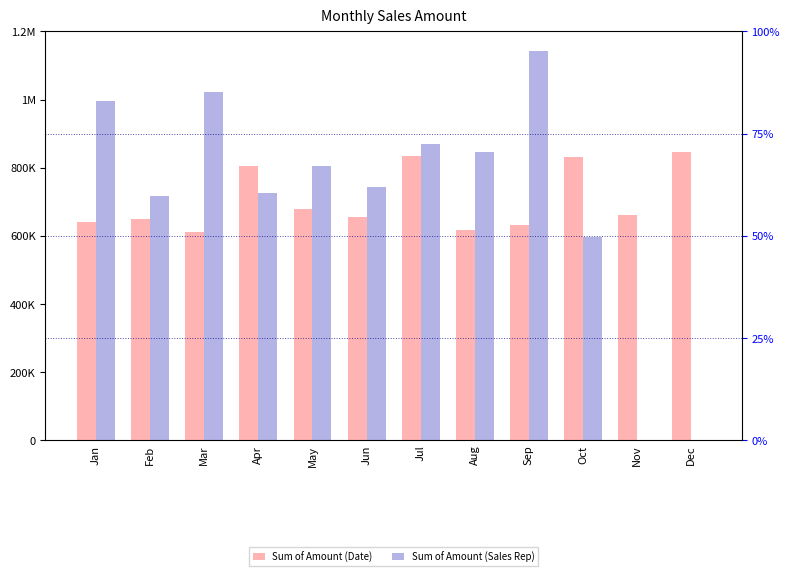

Which label corresponds to the largest value in the chart?

Sep